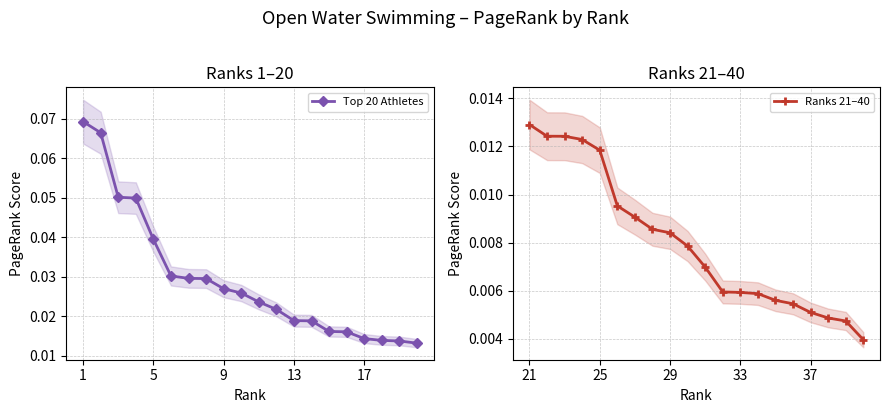

True or false: Ranks 21–40 and Top 20 Athletes intersect in this chart.

False